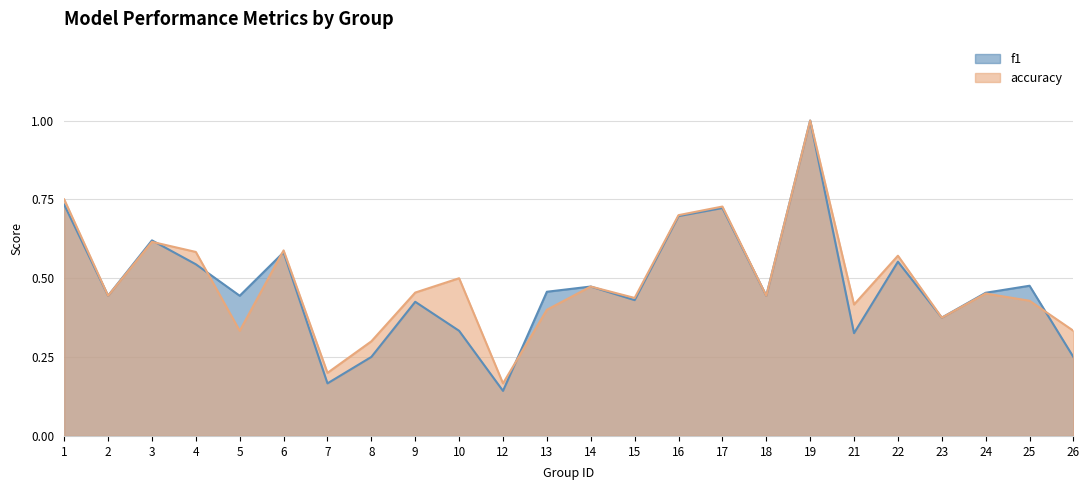

Reading right to left, what are all the values shown in this chart?

f1: 0.2	0.5	0.5	0.4	0.6	0.3	1.0	0.4	0.7	0.7	0.4	0.5	0.5	0.1	0.3	0.4	0.3	0.2	0.6	0.4	0.5	0.6	0.4	0.7
accuracy: 0.3	0.4	0.5	0.4	0.6	0.4	1.0	0.4	0.7	0.7	0.4	0.5	0.4	0.2	0.5	0.5	0.3	0.2	0.6	0.3	0.6	0.6	0.4	0.8